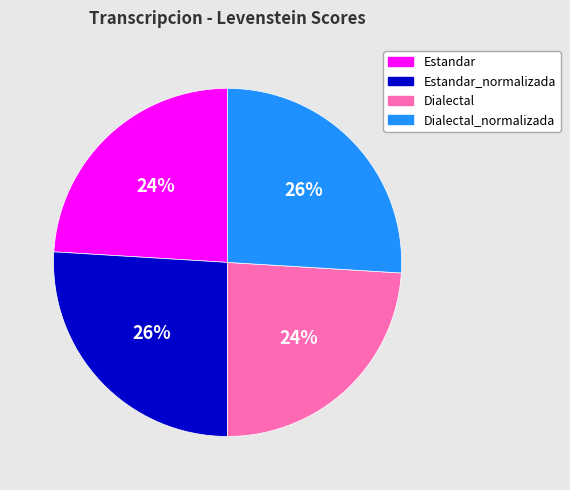

Does any single category account for the majority?

No